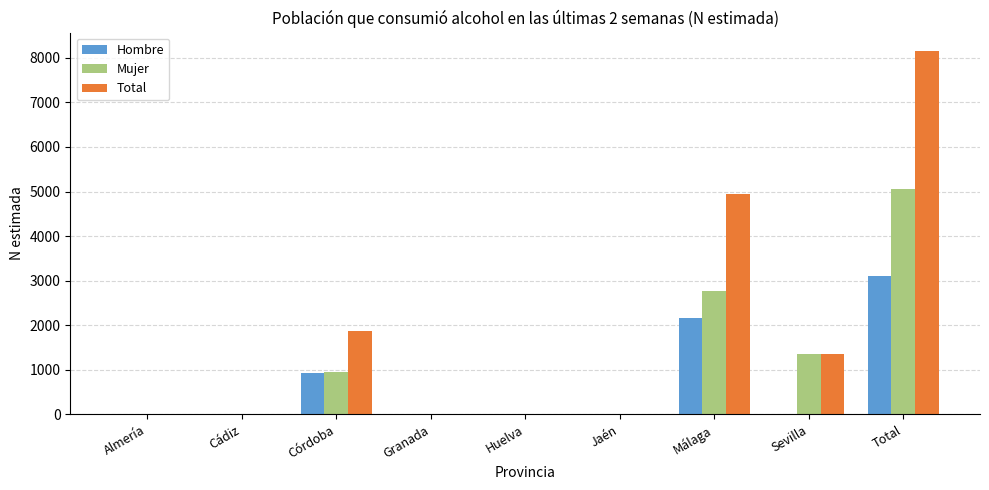

What are all the series names shown in the legend?

Hombre, Mujer, Total